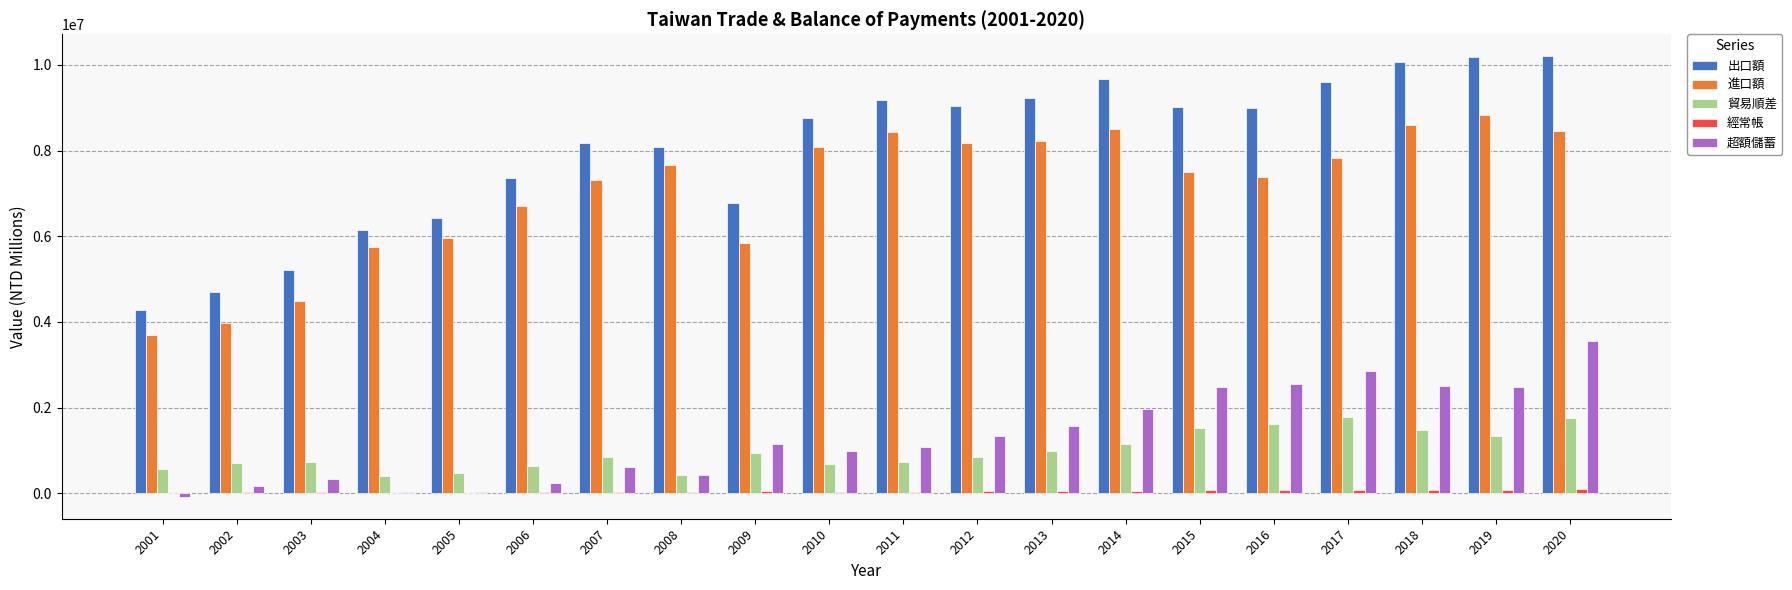

What is the average value of the 貿易順差 series?

982281